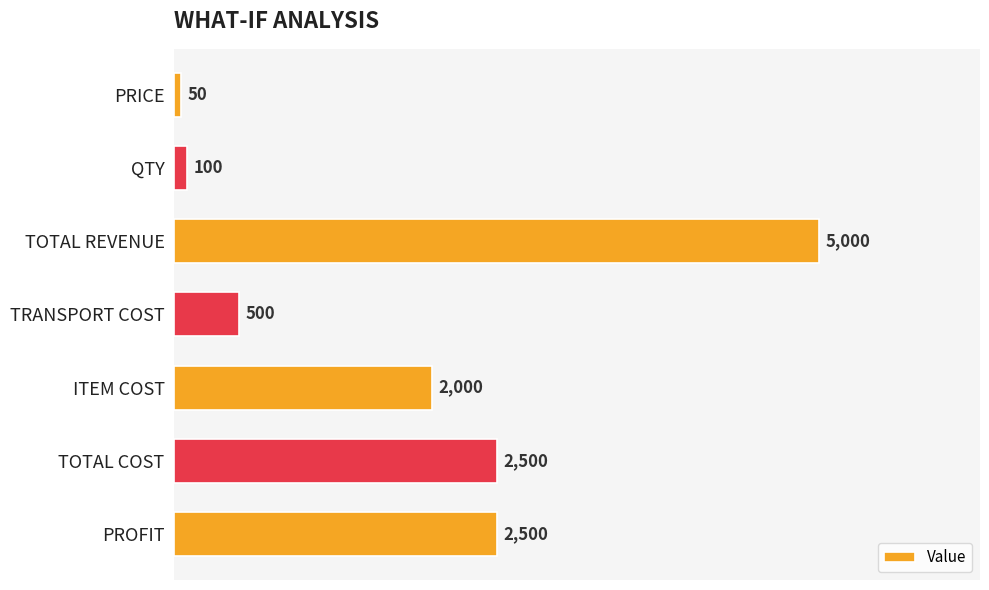

Reading bottom to top, extract all data points from this chart.

PROFIT=2500	TOTAL COST=2500	ITEM COST=2000	TRANSPORT COST=500	TOTAL REVENUE=5000	QTY=100	PRICE=50